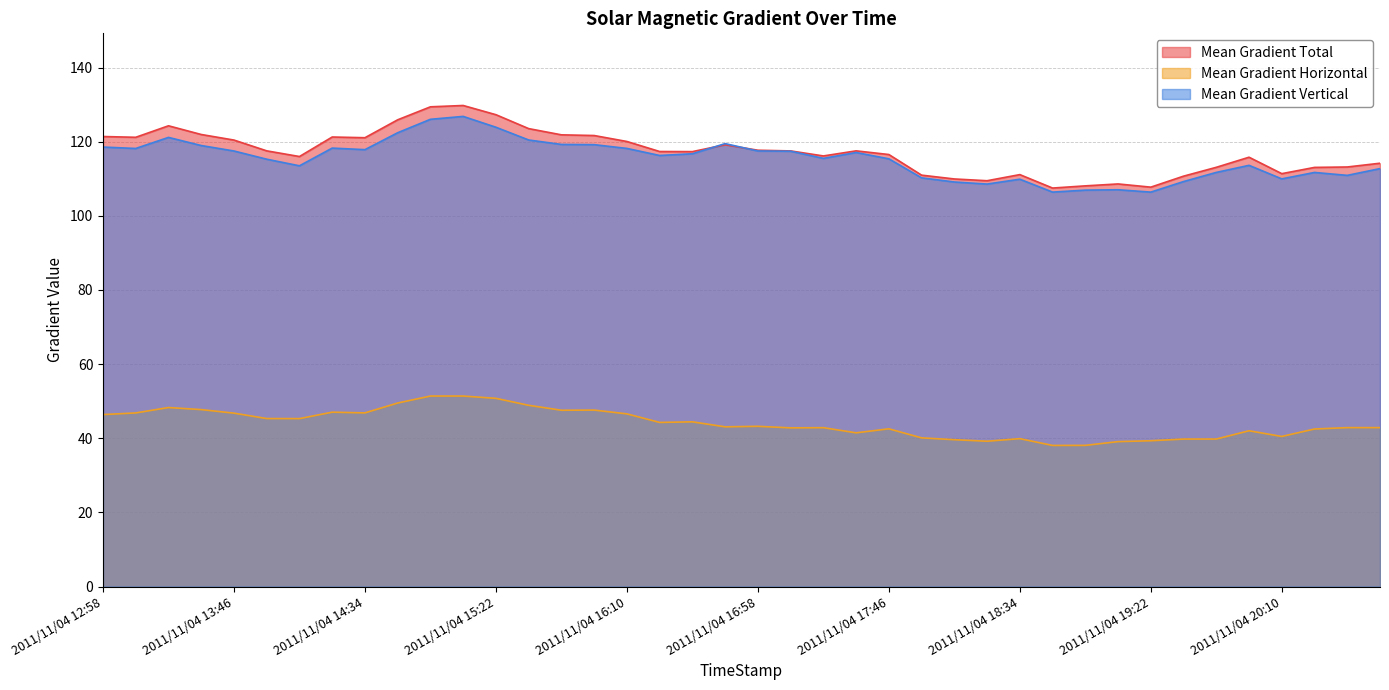

At how many categories does at least one series exceed 94?

40